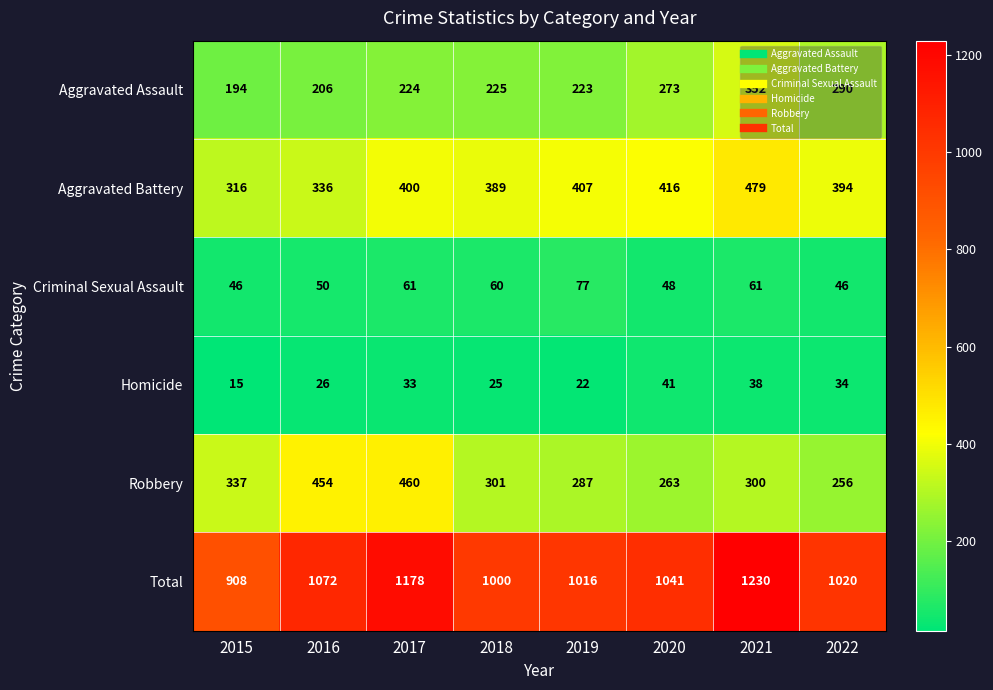

Count the number of data series in this chart.

6